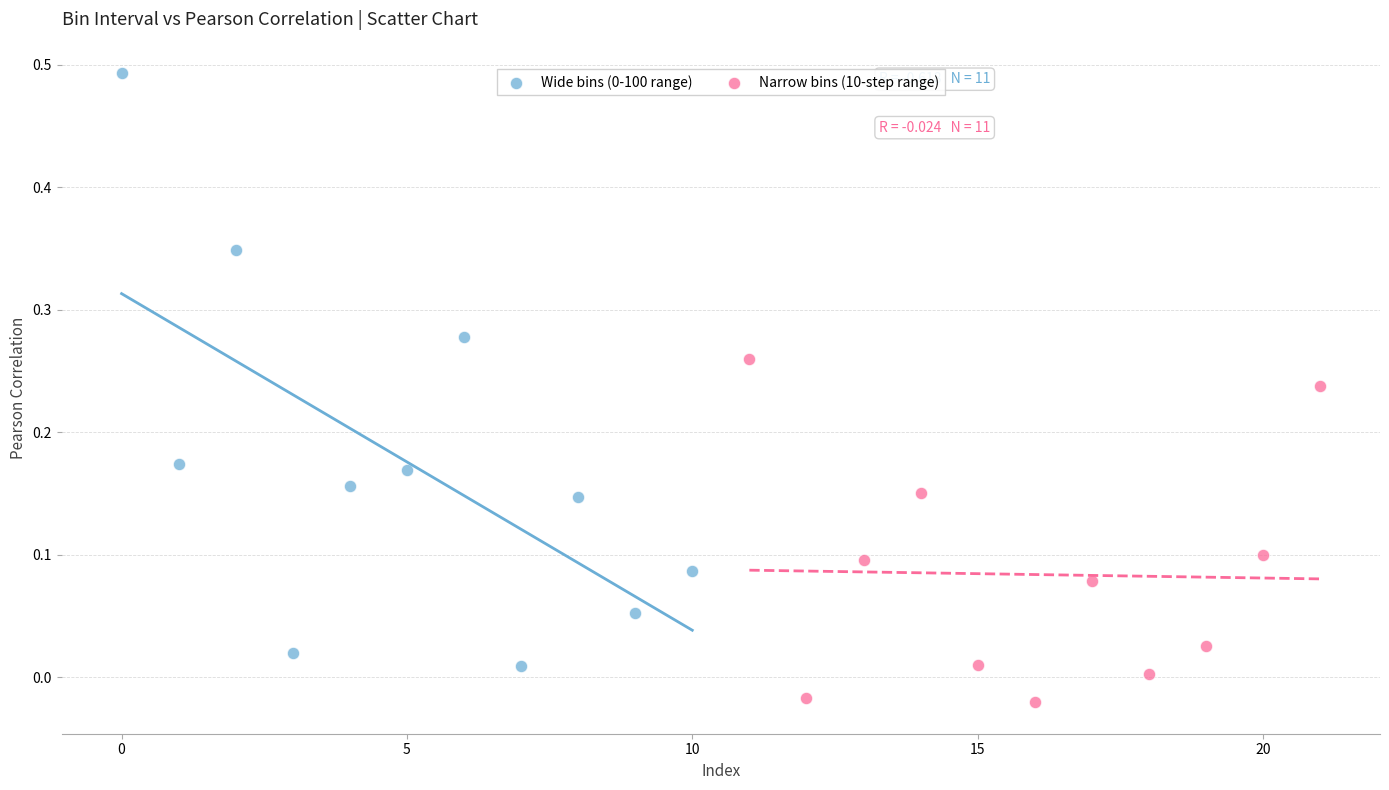

Which series reaches the minimum Y coordinate?

Narrow bins (10-step range)